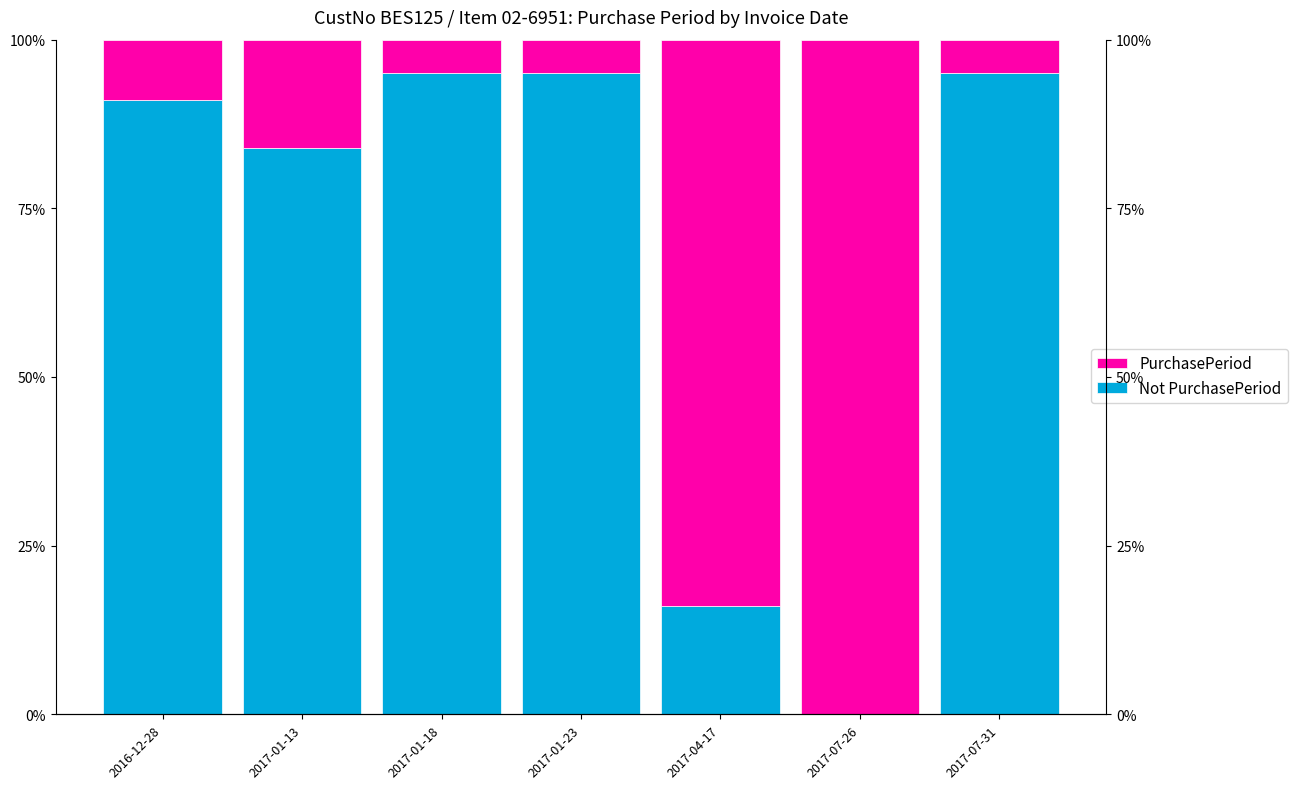

Does the chart contain stacked bars?

No